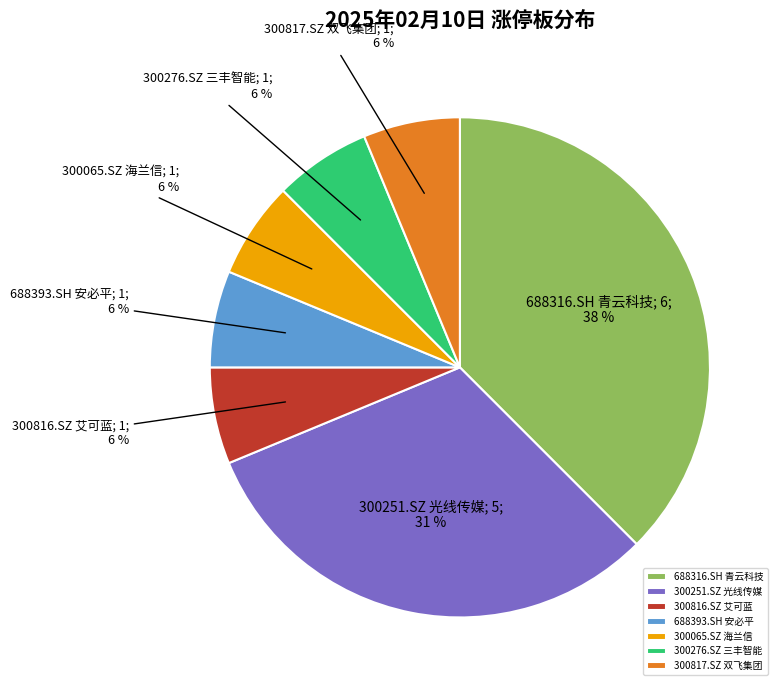

What percentage is the 688393.SH 安必平 slice, to the nearest percent?

6%